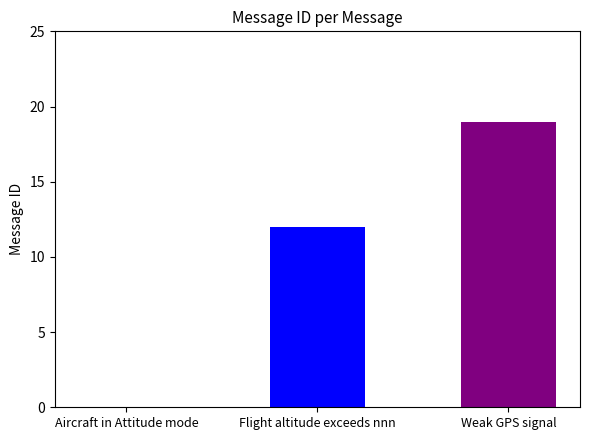

What is the minimum value shown in the chart?

12